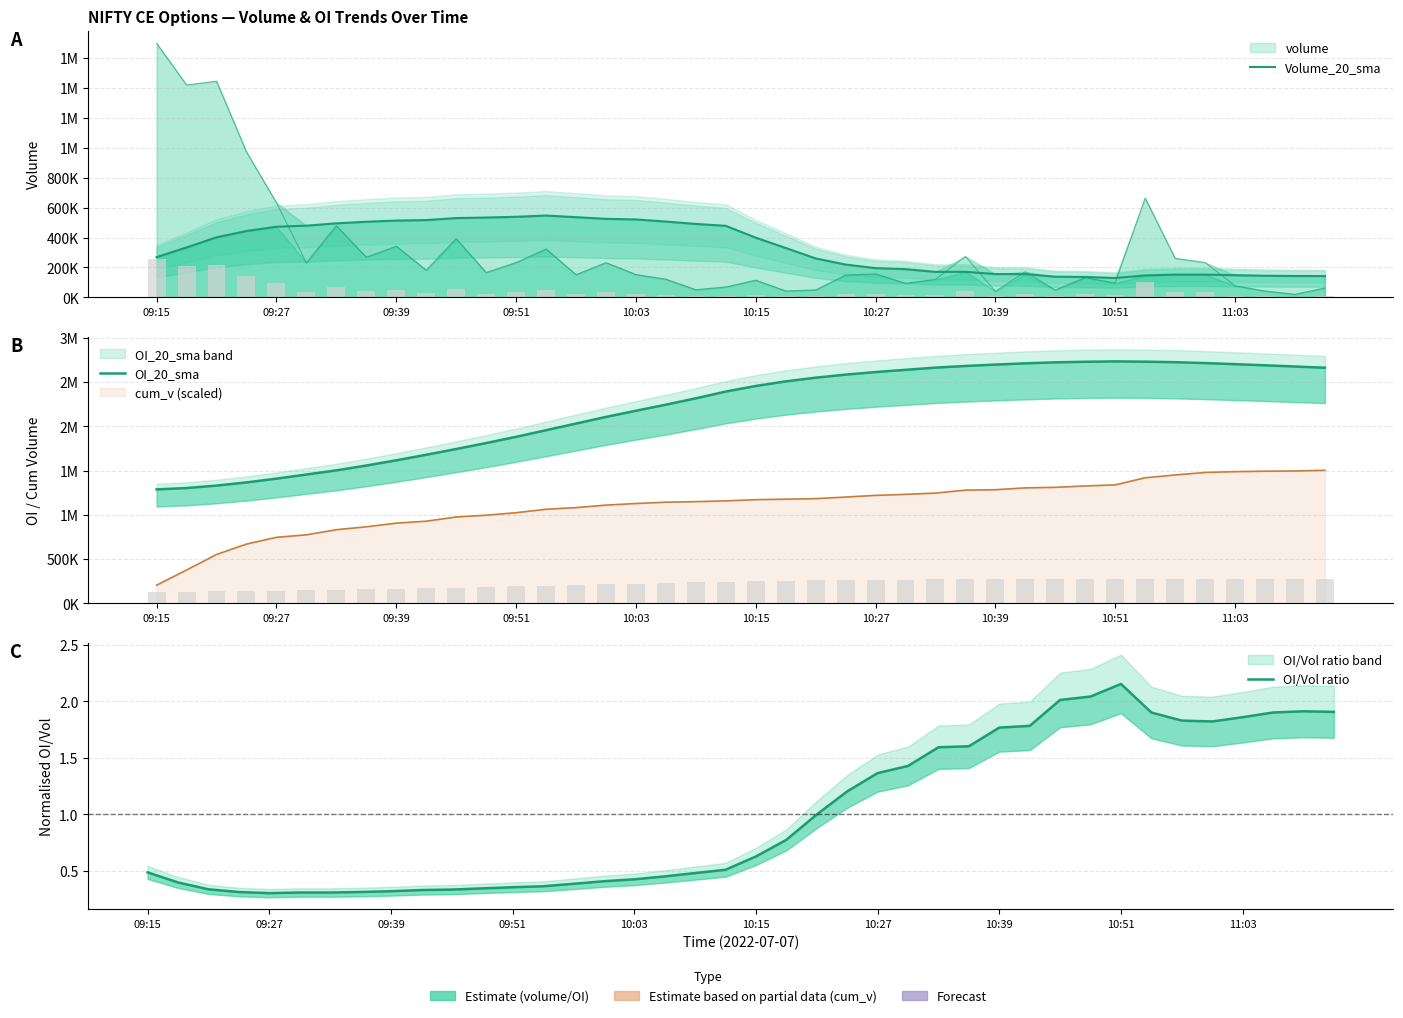

Rank the series by their maximum value, from highest to lowest.

OI_20_sma, Volume_20_sma, OI/Vol ratio